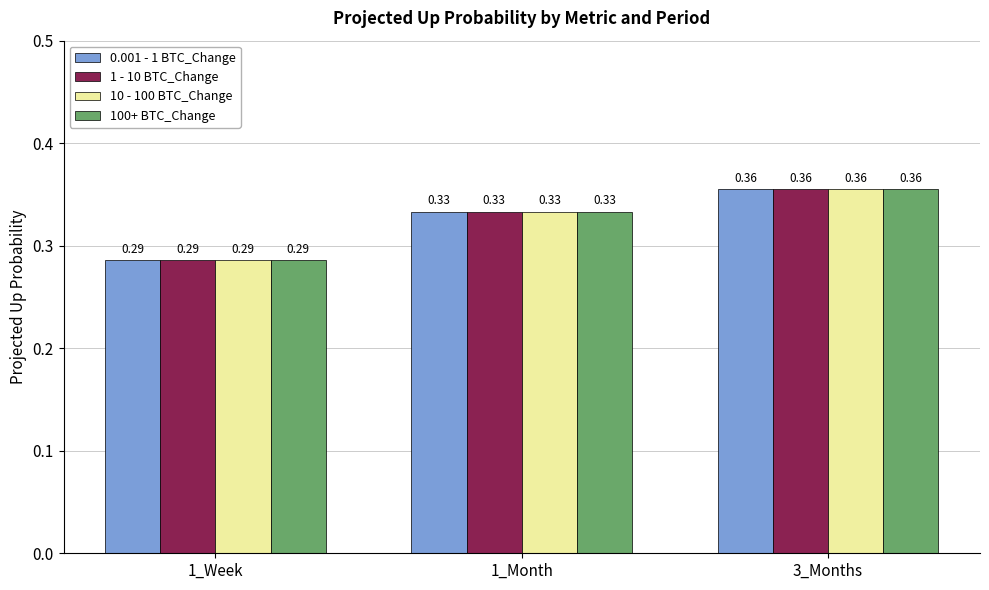

What position from the right is 1_Week?

3